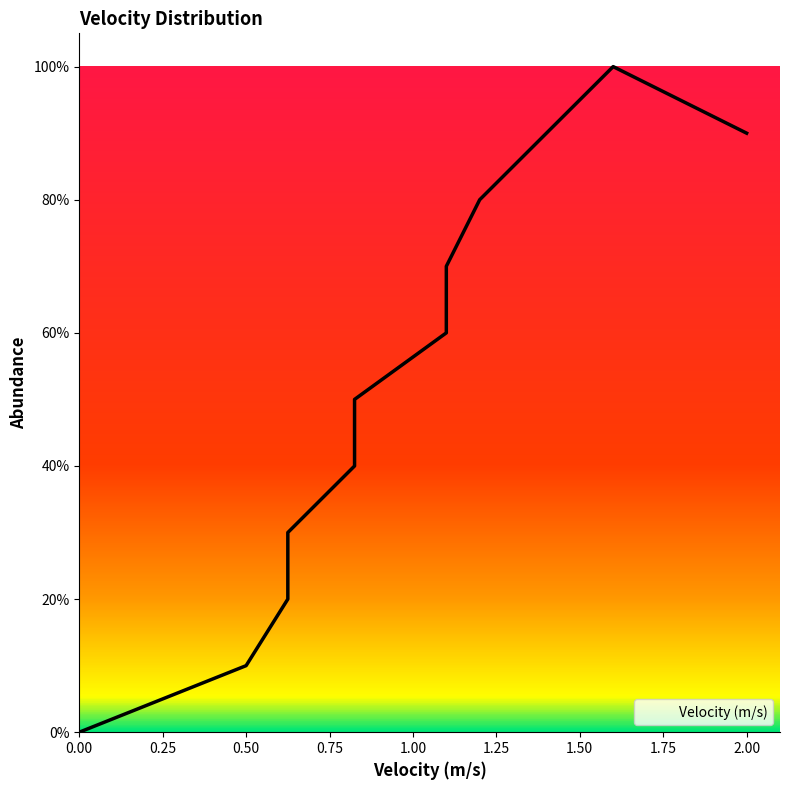

What is the greatest value displayed?

1.0